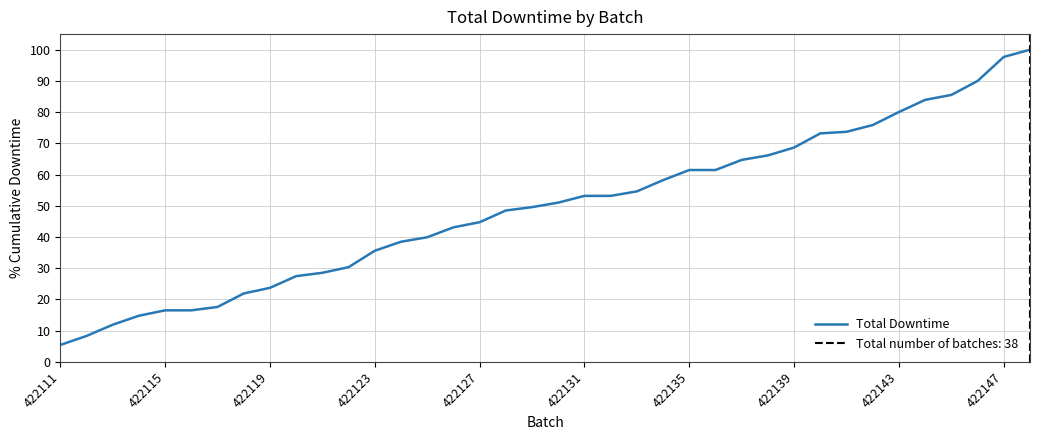

Does the chart display data point markers on the line(s)?

No